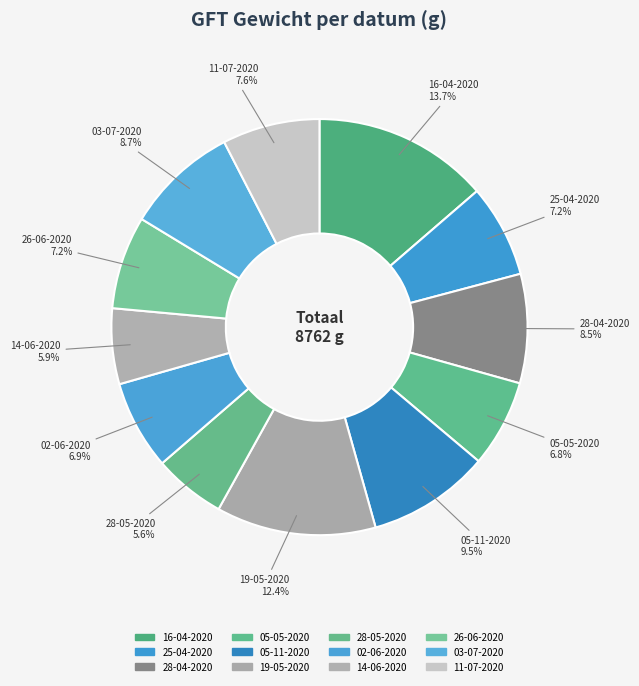

Count the number of slices in the pie.

12